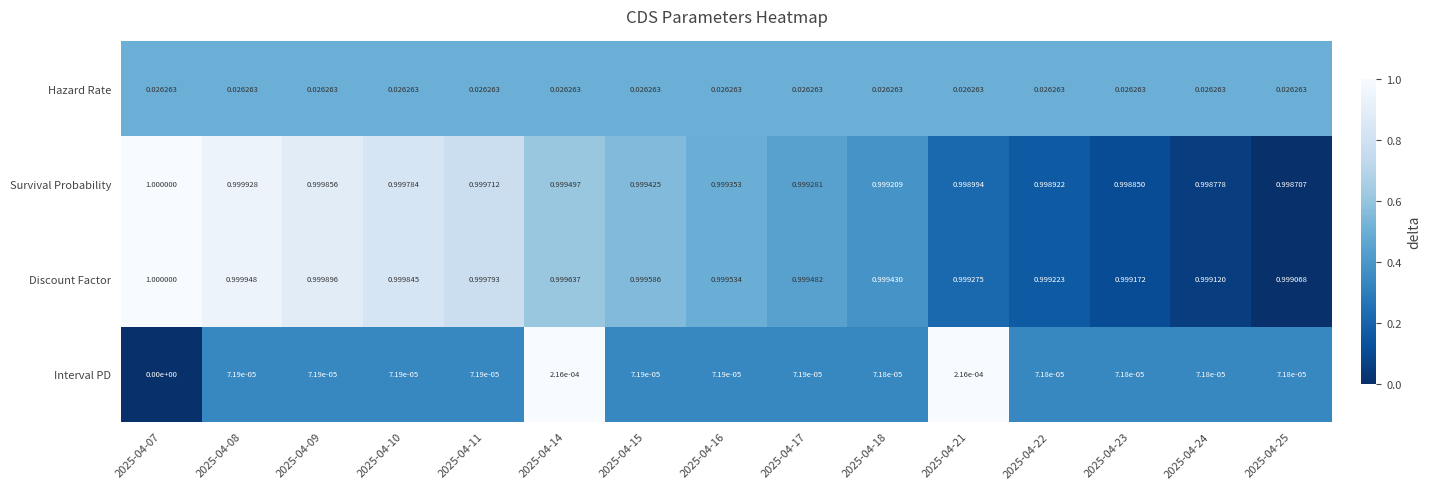

Rank the series at 2025-04-17 from highest to lowest value.

Discount Factor, Survival Probability, Hazard Rate, Interval PD